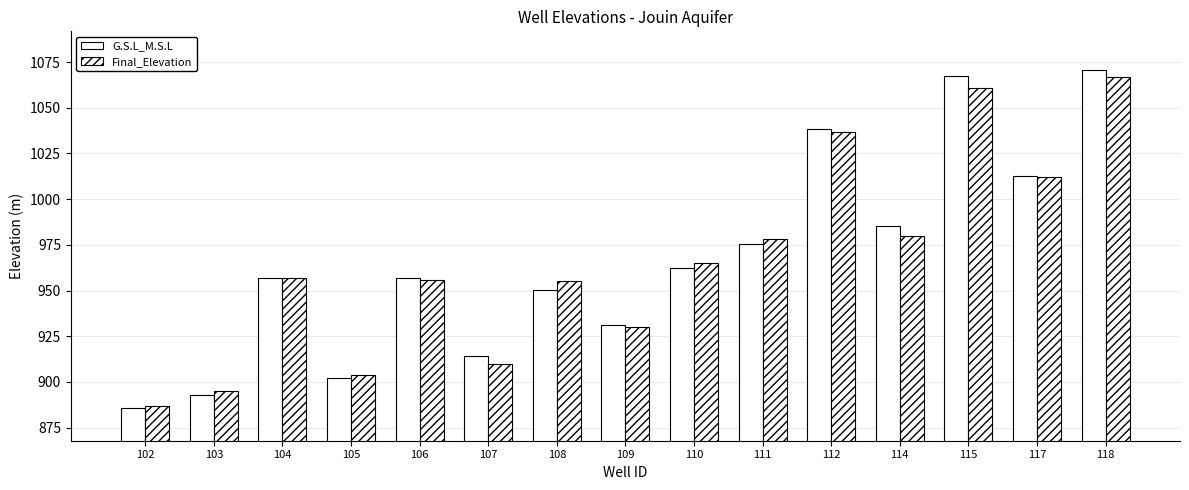

Are the bars grouped side by side (vs. stacked)?

Yes